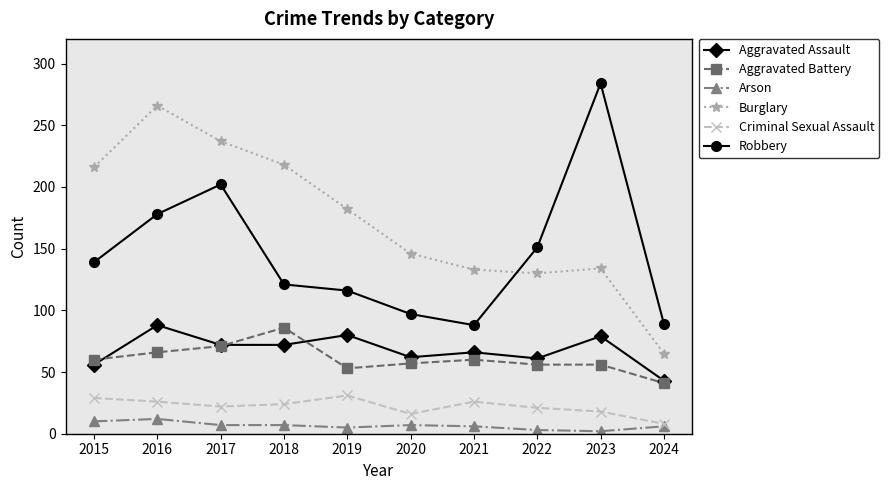

True or false: Burglary and Criminal Sexual Assault intersect in this chart.

False